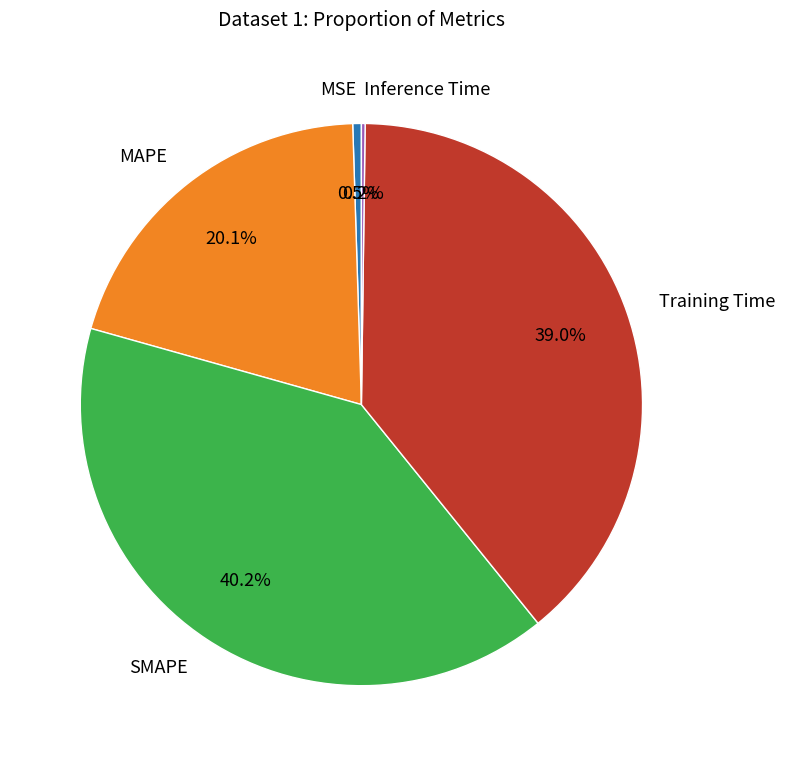

What percentage is NOT represented by SMAPE?

59.8%